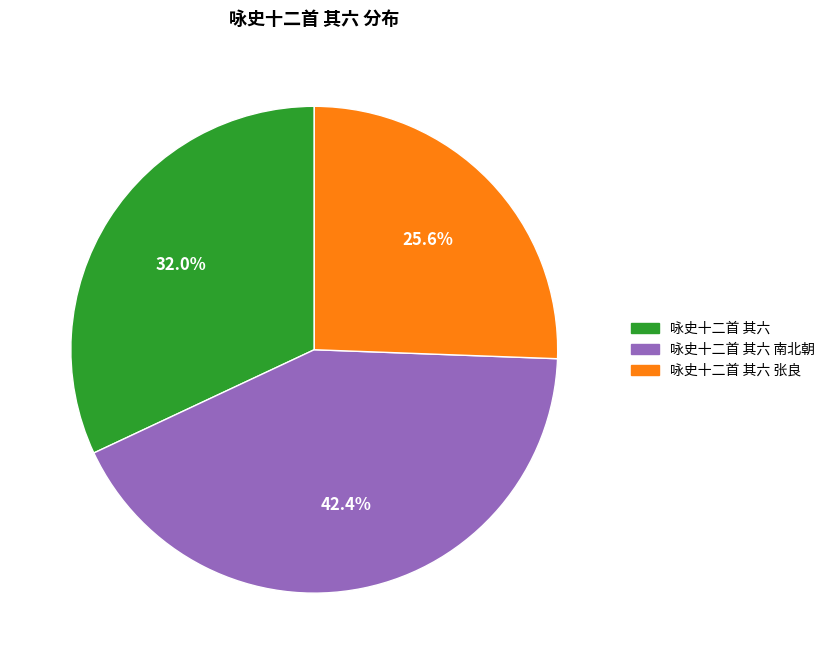

Approximately how many times larger is the value at 咏史十二首 其六 compared to 咏史十二首 其六 南北朝?

0.8